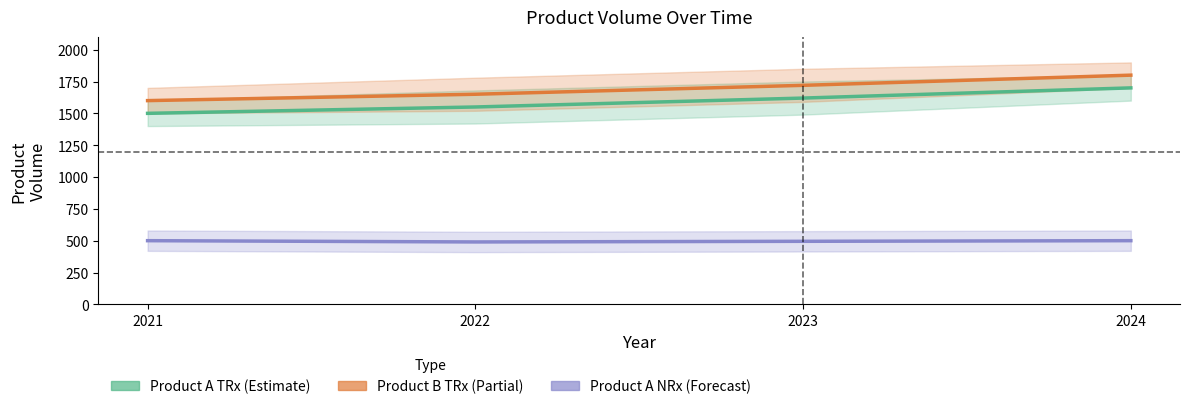

What is the maximum value for Product A TRx?

1700